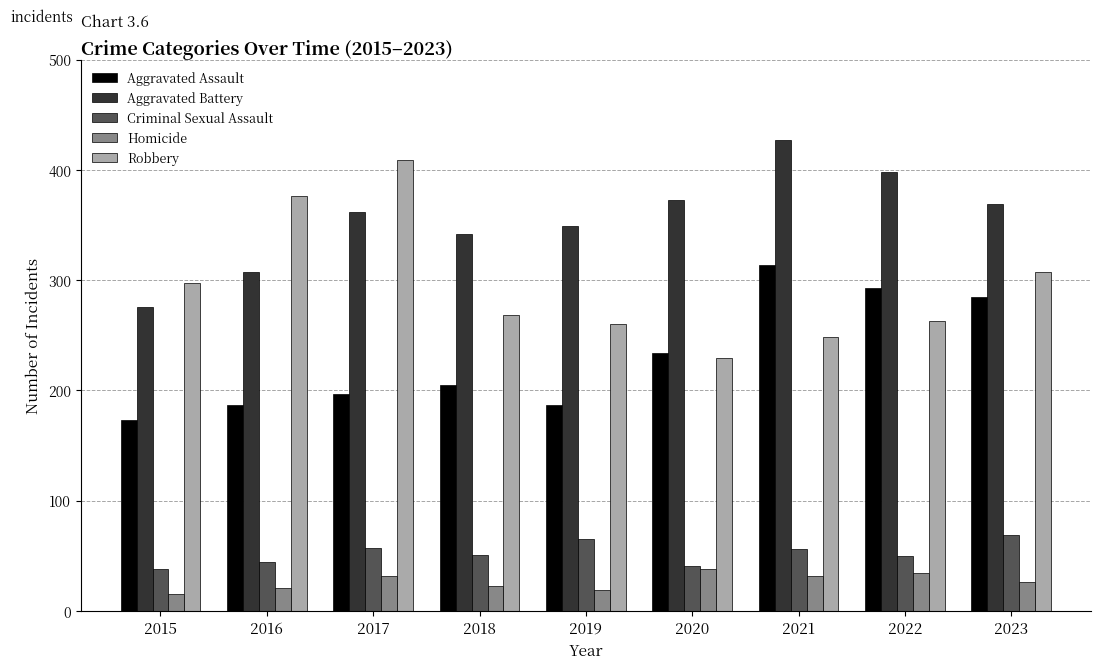

True or false: Aggravated Battery has a value of 349 at 2019.

True